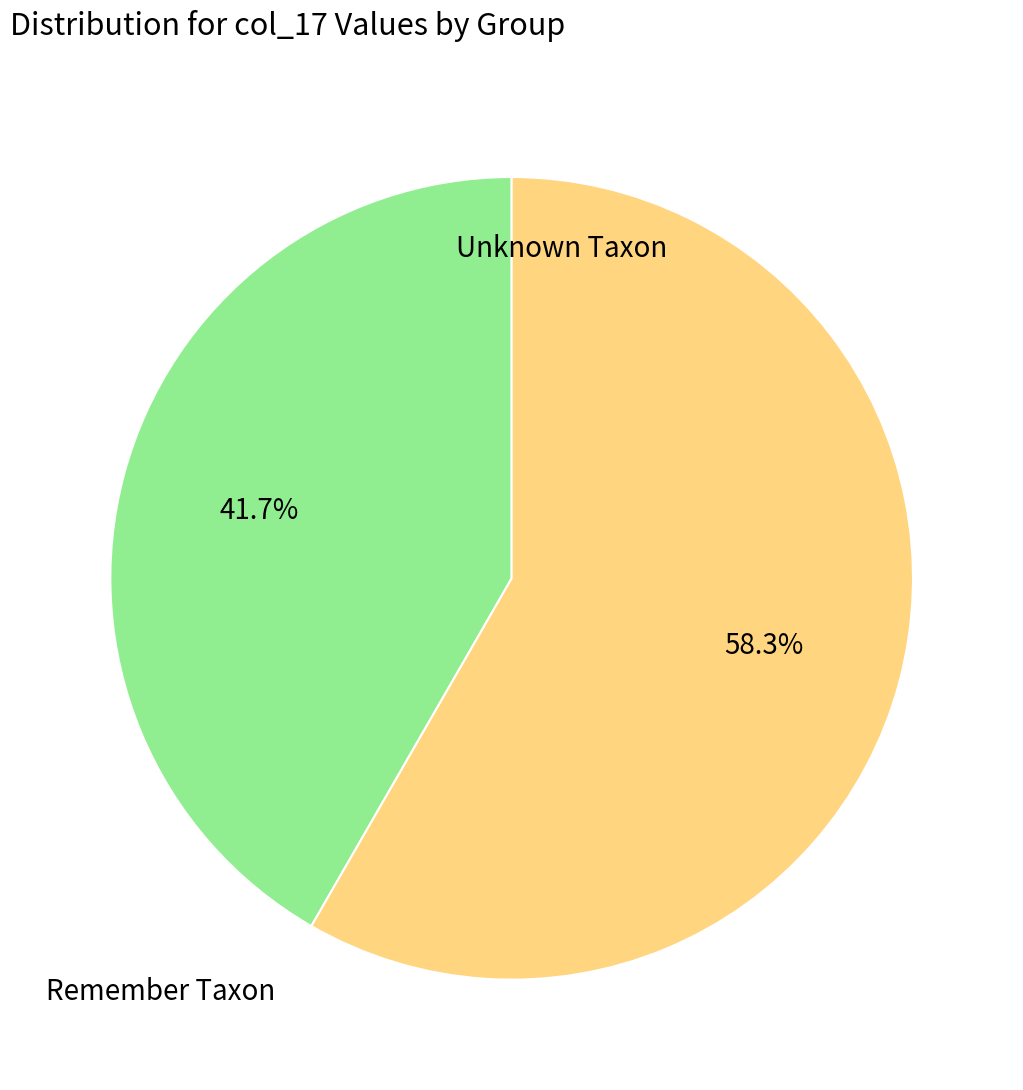

Is there any slice that represents more than half of the pie?

Yes